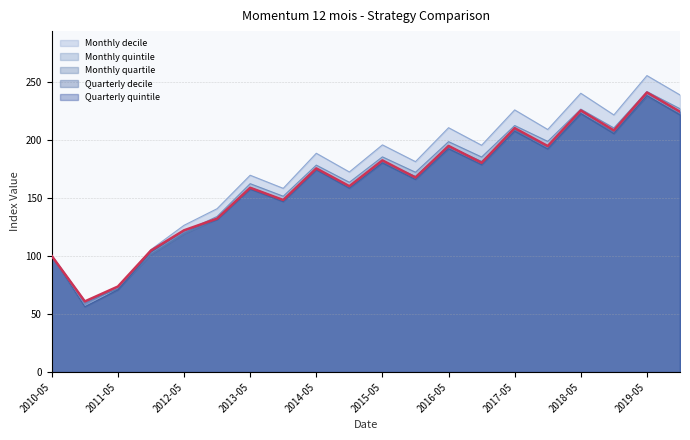

What is the value of the Monthly quartile point at the 2nd from the left?

60.9